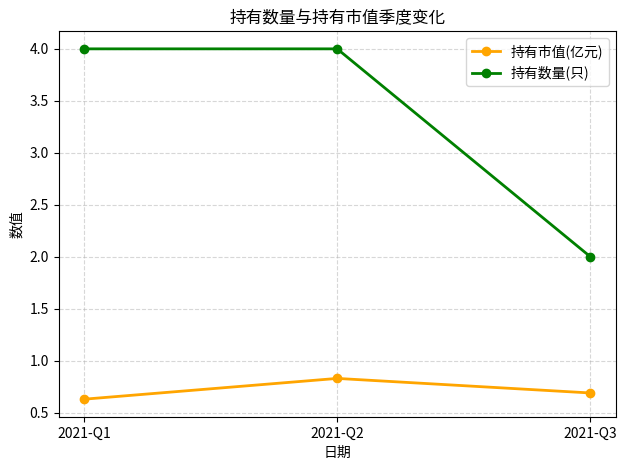

Reading left to right, what are all the values shown in this chart?

持有市值(亿元): 0.6	0.8	0.7
持有数量(只): 4.0	4.0	2.0